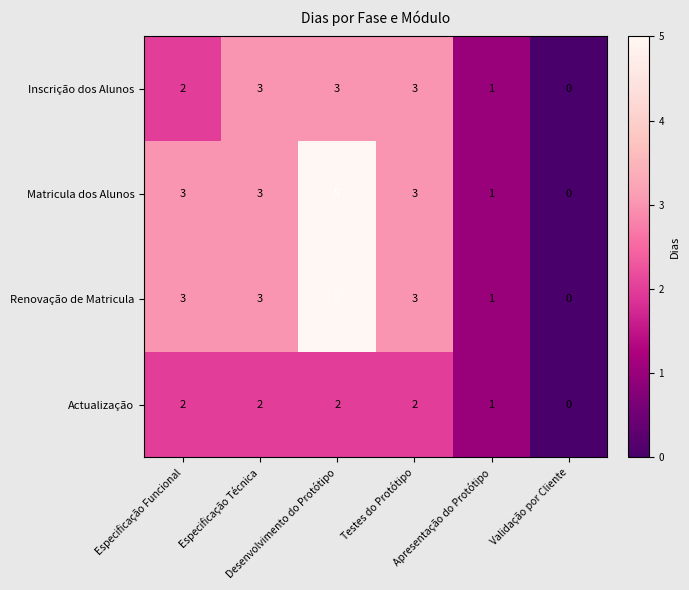

How many Actualização values are between 1 and 2?

5